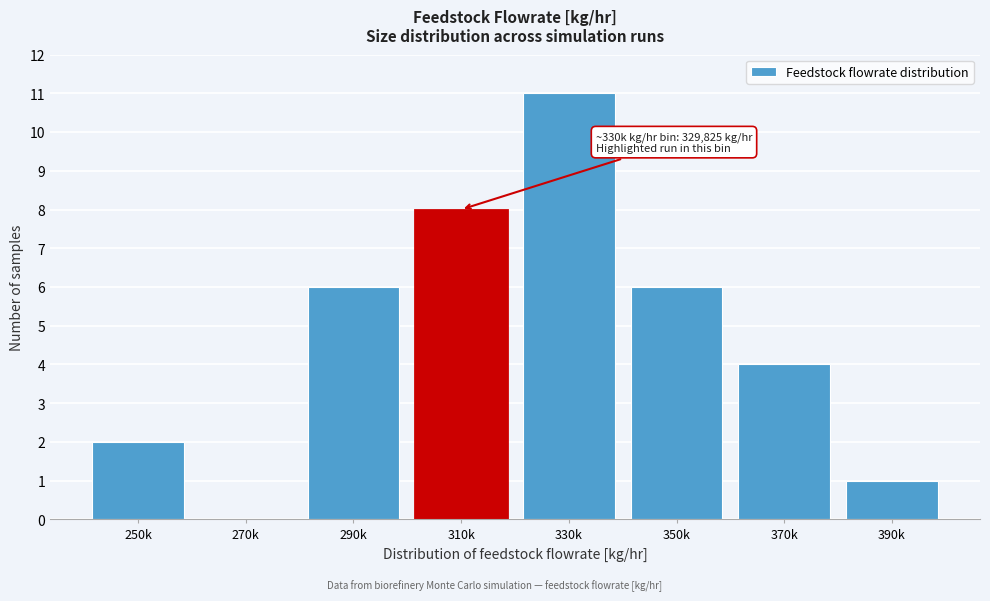

Reading left to right, extract all data points from this chart.

250k=2	270k=0	290k=6	310k=8	330k=11	350k=6	370k=4	390k=1